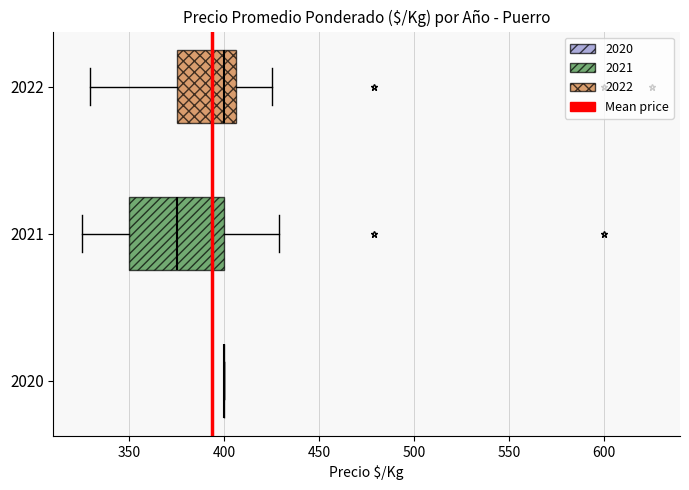

Comparing the boxes themselves (not the whiskers), which one is the widest?

2021